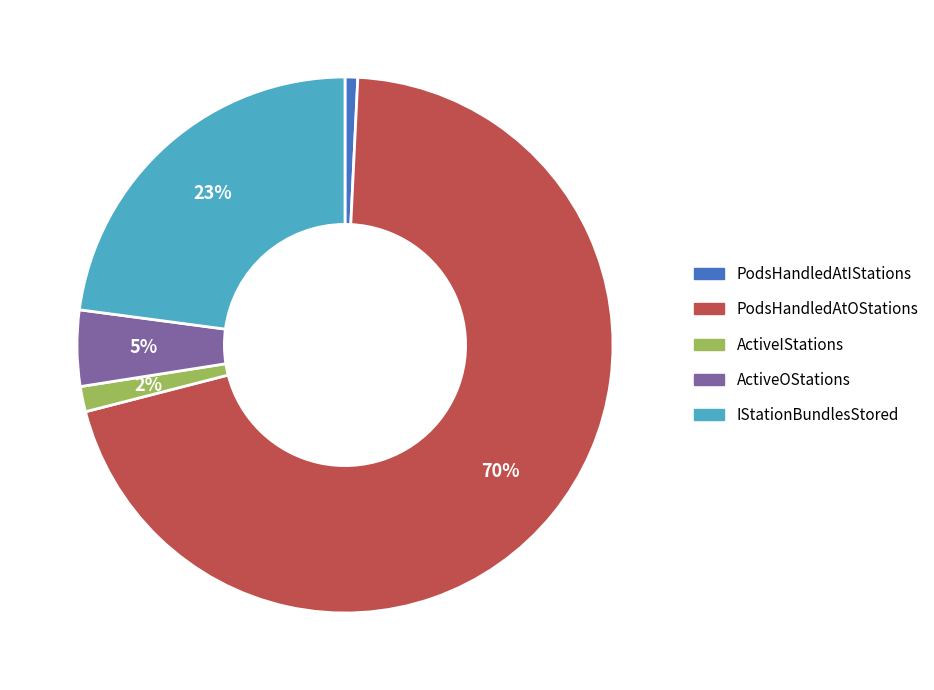

Which slice is the largest?

PodsHandledAtOStations